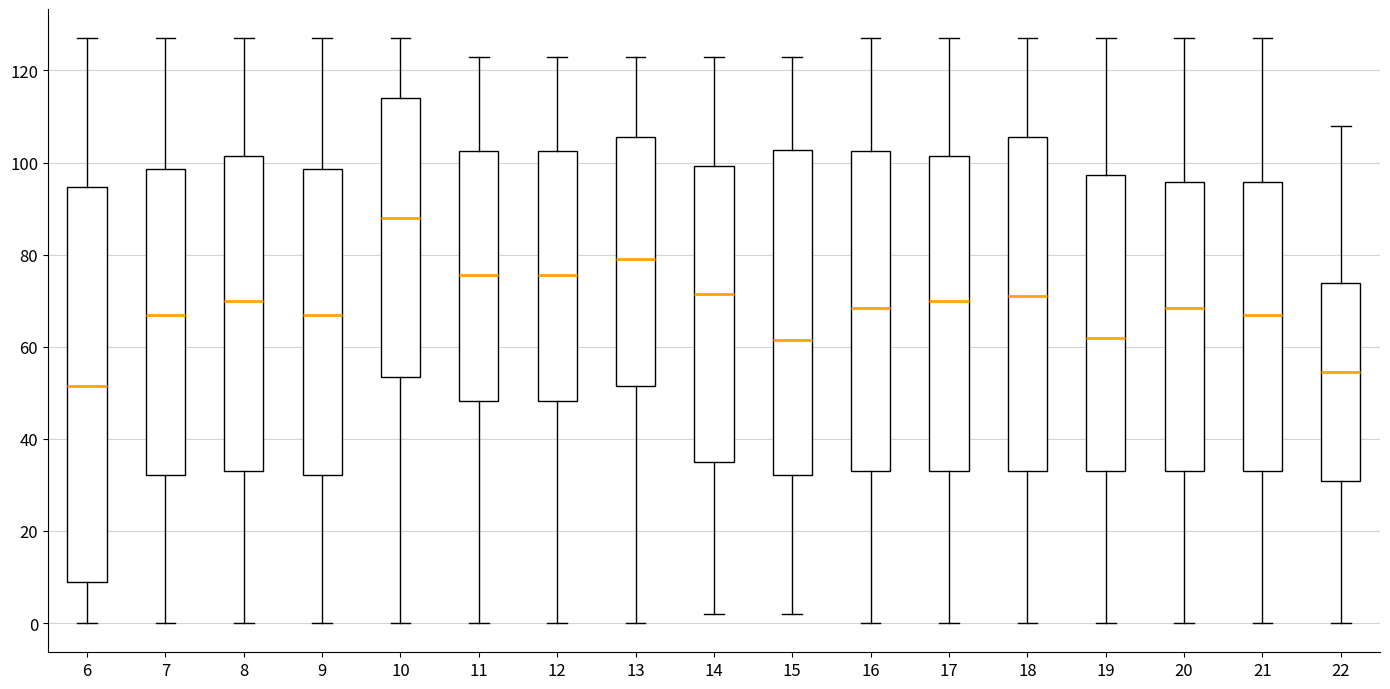

Which box's median line is the highest?

10